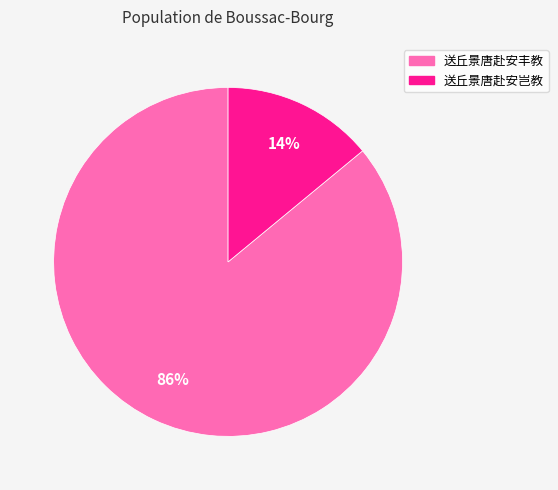

Rank the categories by value from highest to lowest.

送丘景唐赴安丰教, 送丘景唐赴安岂教